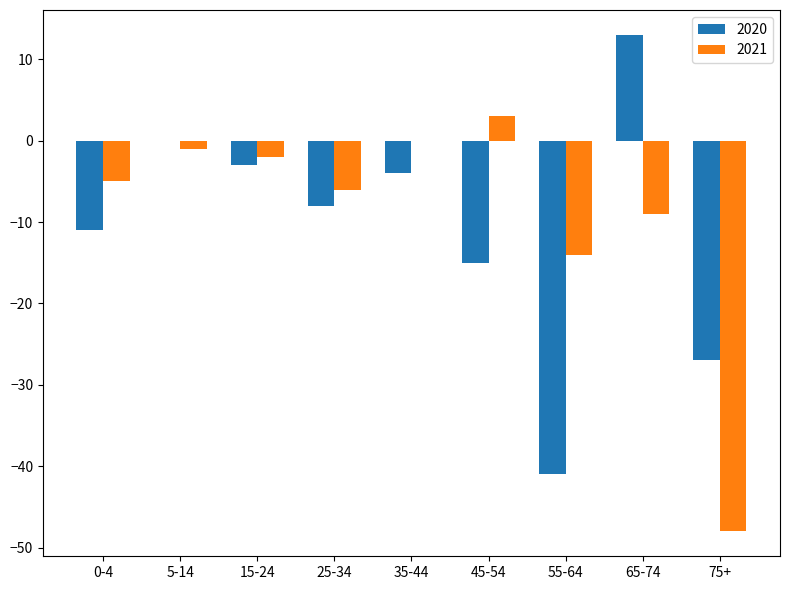

Which series changed the most between 15-24 and 65-74?

2020